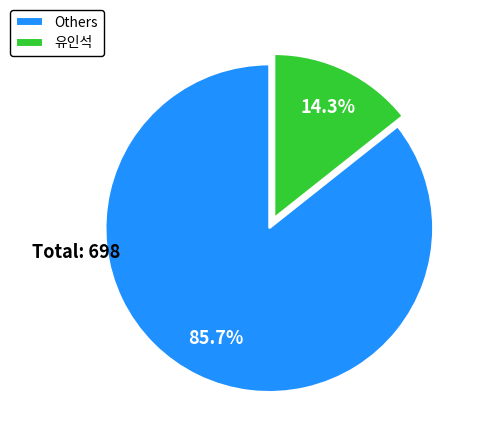

What is the majority slice?

Others